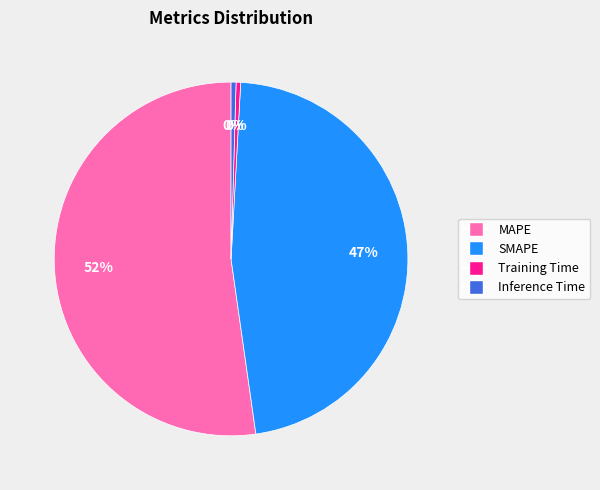

Which category accounts for the majority?

MAPE